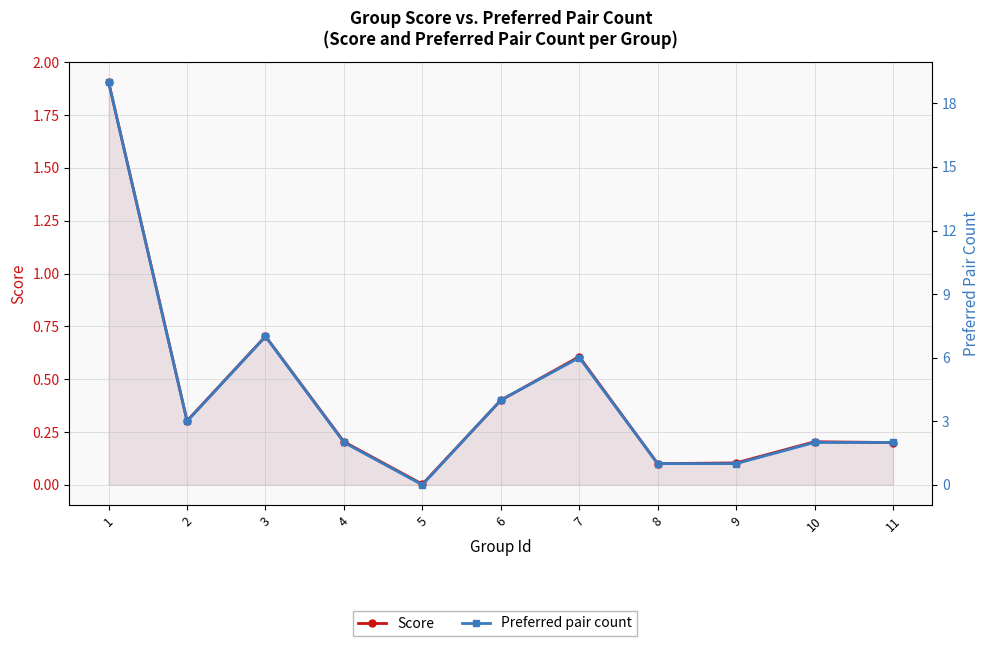

Is it true that Score equals 0.3 at 10?

False